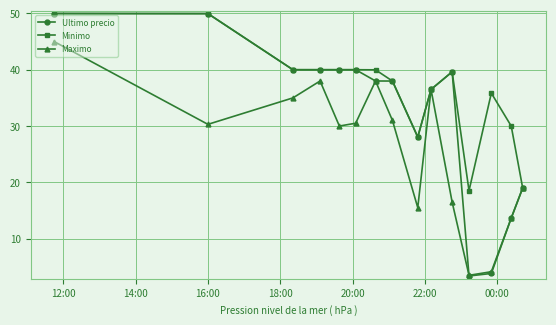

What is the smallest value displayed?

3.4